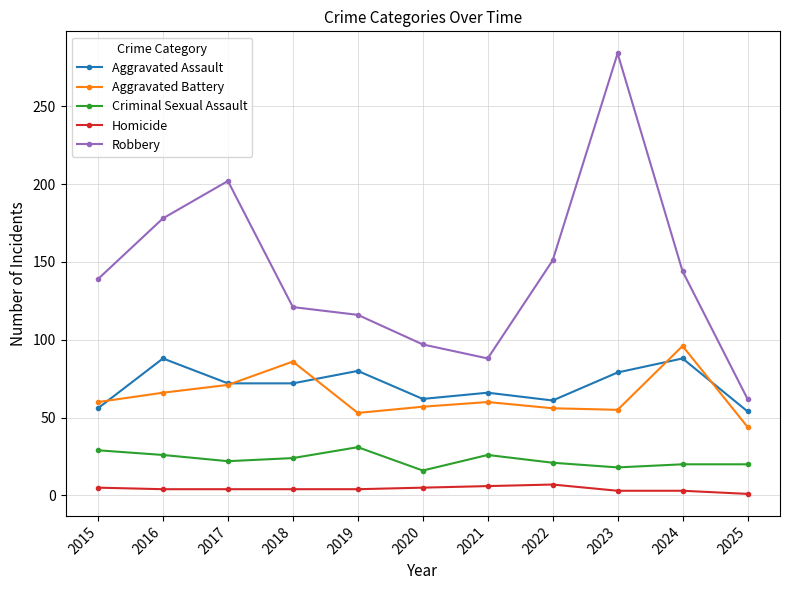

True or false: Homicide and Robbery intersect in this chart.

False